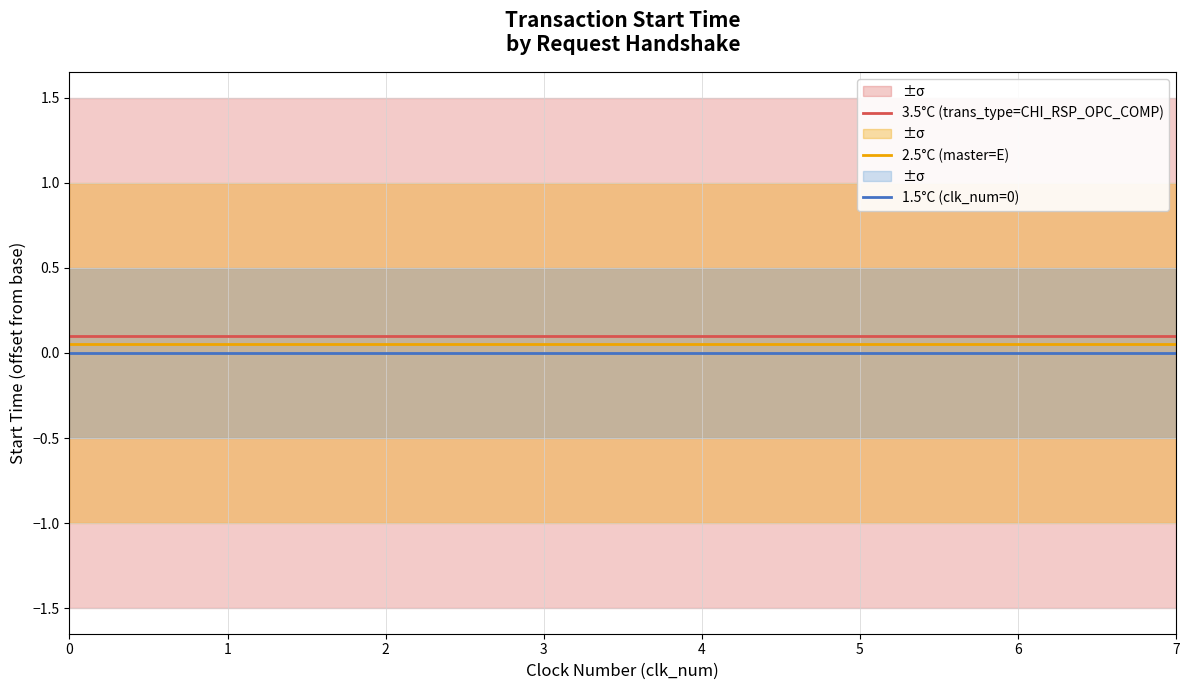

How many lines are shown in the chart?

3